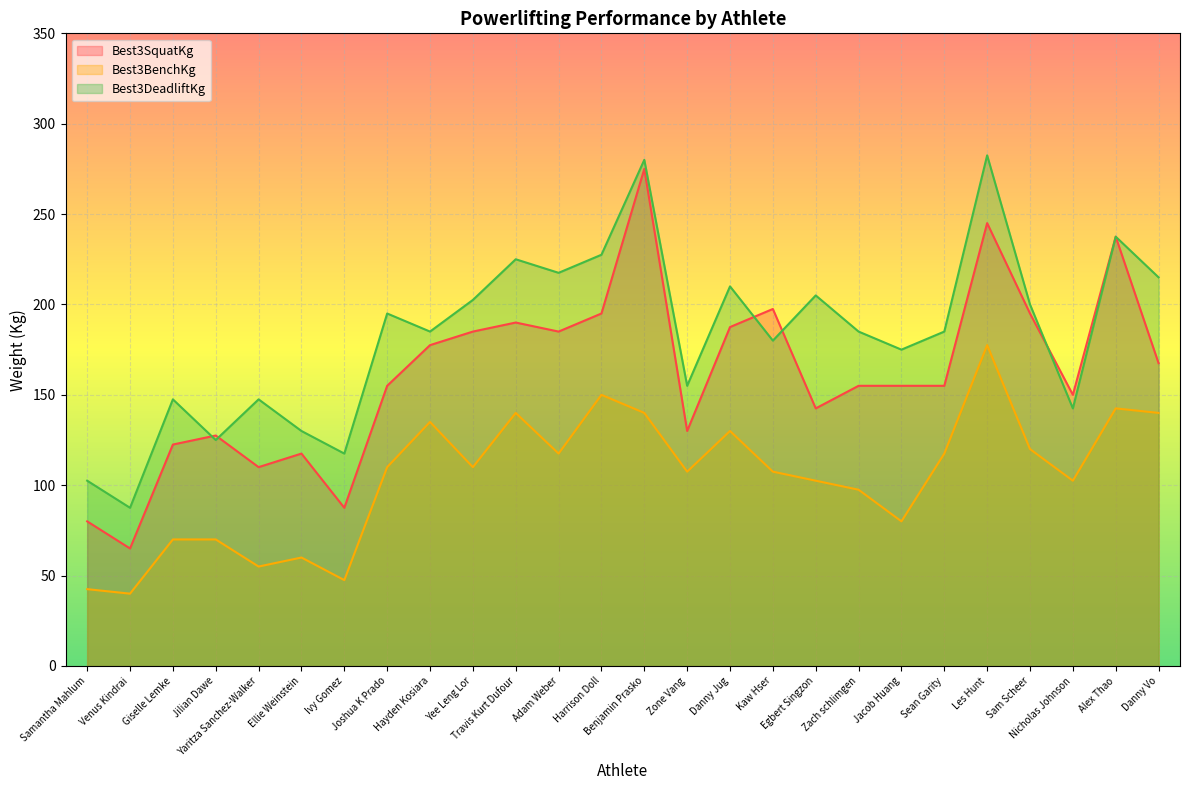

Reading left to right, what are all the values shown in this chart?

Best3SquatKg: Samantha Mahlum=80.0	Venus Kindrai=65.0	Giselle Lemke=122.5	Jilian Dawe=127.5	Yaritza Sanchez-Walker=110.0	Ellie Weinstein=117.5	Ivy Gomez=87.5	Joshua K Prado=155.0	Hayden Kosiara=177.5	Yee Leng Lor=185.0	Travis Kurt Dufour=190.0	Adam Weber=185.0	Harrison Doll=195.0	Benjamin Prasko=275.0	Zone Vang=130.0	Danny Jug=187.5	Kaw Hser=197.5	Egbert Singzon=142.5	Zach schlimgen=155.0	Jacob Huang=155.0	Sean Garity=155.0	Les Hunt=245.0	Sam Scheer=195.0	Nicholas Johnson=150.0	Alex Thao=237.5	Danny Vo=167.5
Best3BenchKg: Samantha Mahlum=42.5	Venus Kindrai=40.0	Giselle Lemke=70.0	Jilian Dawe=70.0	Yaritza Sanchez-Walker=55.0	Ellie Weinstein=60.0	Ivy Gomez=47.5	Joshua K Prado=110.0	Hayden Kosiara=135.0	Yee Leng Lor=110.0	Travis Kurt Dufour=140.0	Adam Weber=117.5	Harrison Doll=150.0	Benjamin Prasko=140.0	Zone Vang=107.5	Danny Jug=130.0	Kaw Hser=107.5	Egbert Singzon=102.5	Zach schlimgen=97.5	Jacob Huang=80.0	Sean Garity=117.5	Les Hunt=177.5	Sam Scheer=120.0	Nicholas Johnson=102.5	Alex Thao=142.5	Danny Vo=140.0
Best3DeadliftKg: Samantha Mahlum=102.5	Venus Kindrai=87.5	Giselle Lemke=147.5	Jilian Dawe=125.0	Yaritza Sanchez-Walker=147.5	Ellie Weinstein=130.0	Ivy Gomez=117.5	Joshua K Prado=195.0	Hayden Kosiara=185.0	Yee Leng Lor=202.5	Travis Kurt Dufour=225.0	Adam Weber=217.5	Harrison Doll=227.5	Benjamin Prasko=280.0	Zone Vang=155.0	Danny Jug=210.0	Kaw Hser=180.0	Egbert Singzon=205.0	Zach schlimgen=185.0	Jacob Huang=175.0	Sean Garity=185.0	Les Hunt=282.5	Sam Scheer=200.0	Nicholas Johnson=142.5	Alex Thao=237.5	Danny Vo=215.0